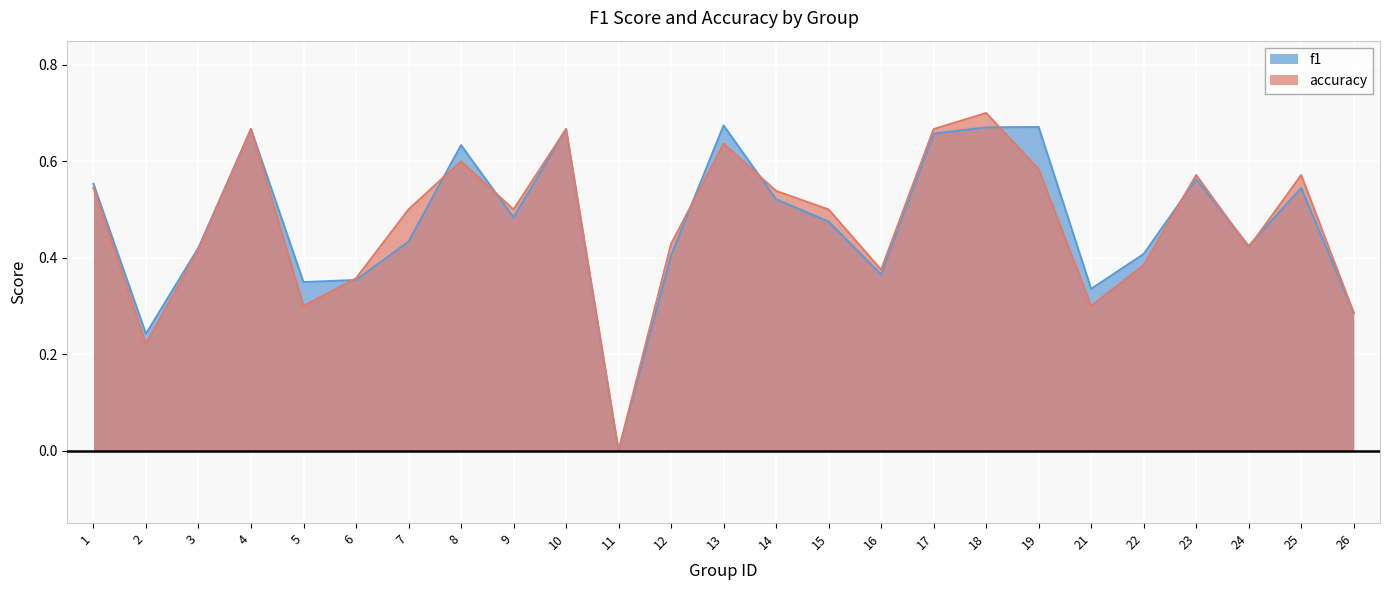

Is it true that accuracy equals 0.7 at 4?

True